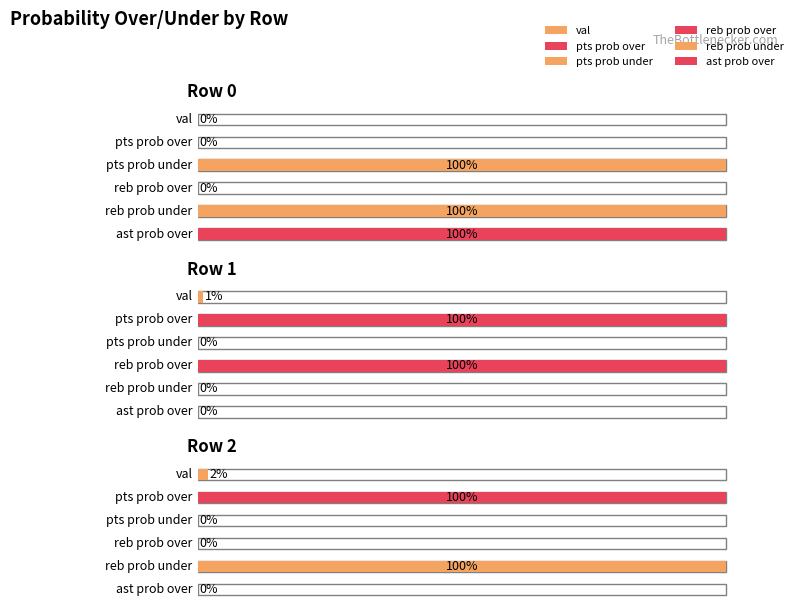

Is the value of reb prob under at 2 greater than the value of ast prob over at 2?

Yes